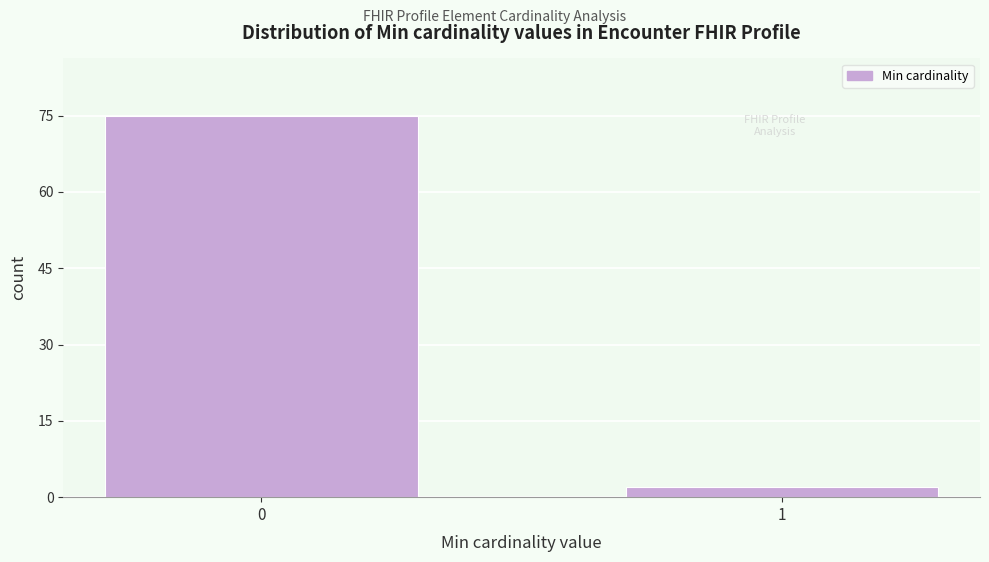

Reading left to right, extract all data points from this chart.

0=75	1=2